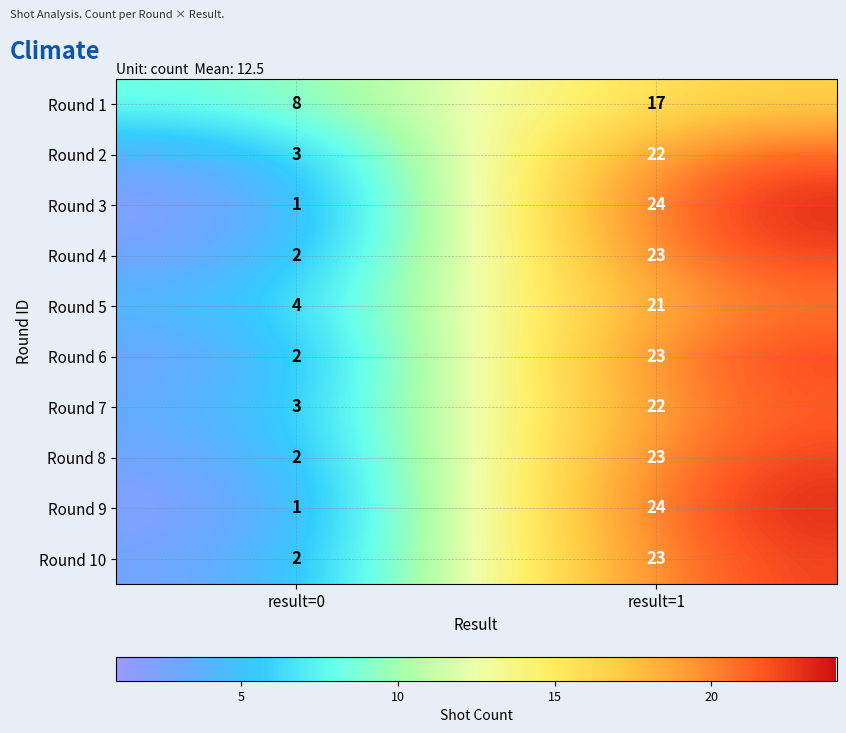

What value does the Round 8 series have at result=1, to the nearest 5?

25